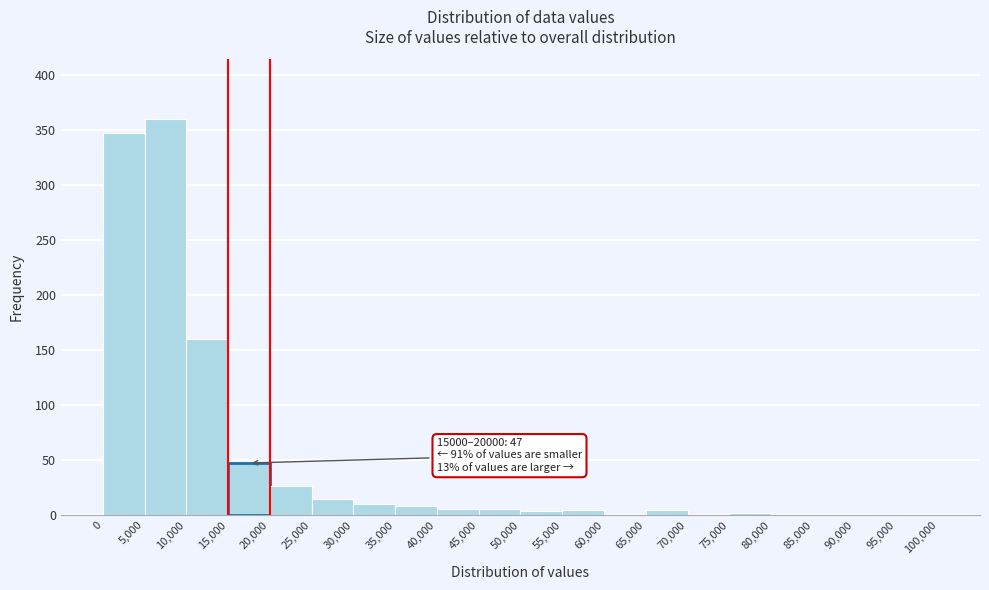

Which range on the x-axis has the tallest bar?

5,000 to 10,000